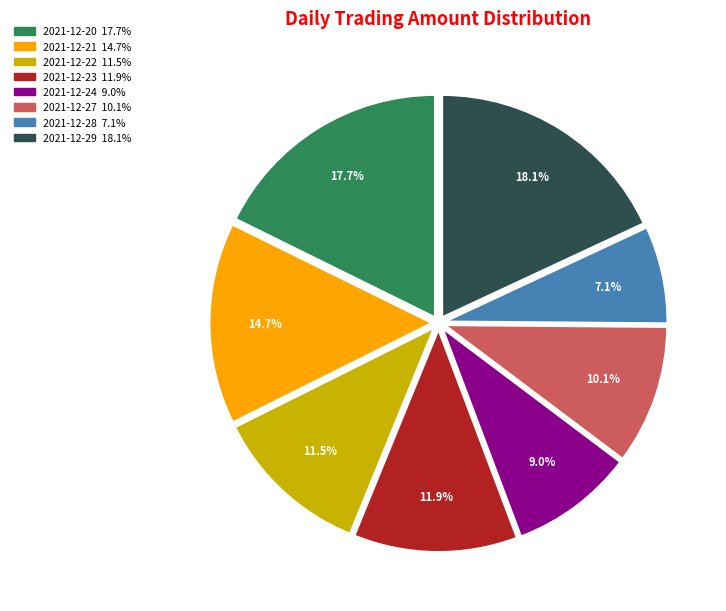

True or false: 2021-12-22 accounts for 19% of the total.

False